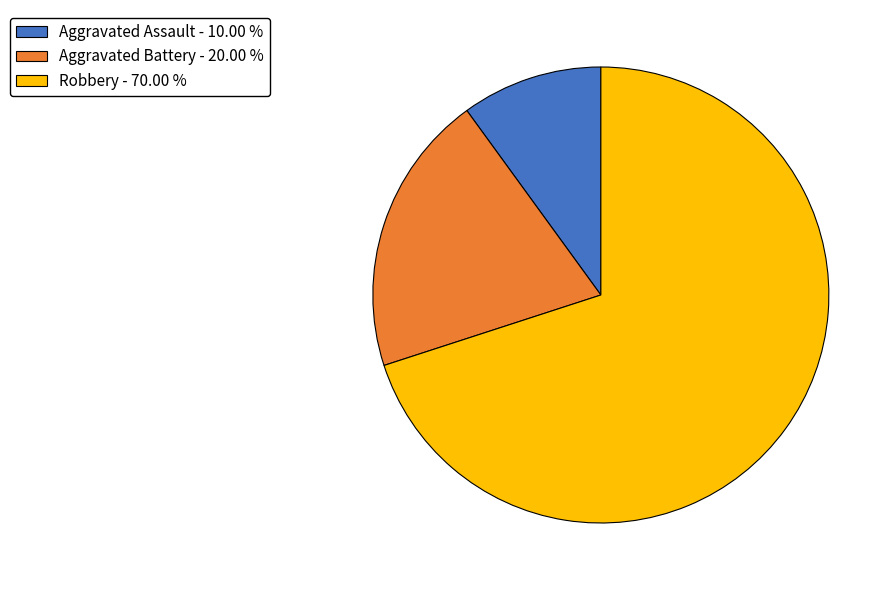

Approximately how many times larger is the value at Robbery - 70.00 % compared to Aggravated Battery - 20.00 %?

3.5